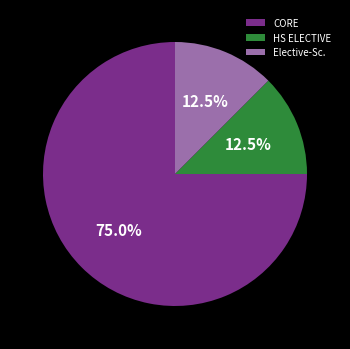

Which slice is the largest?

CORE